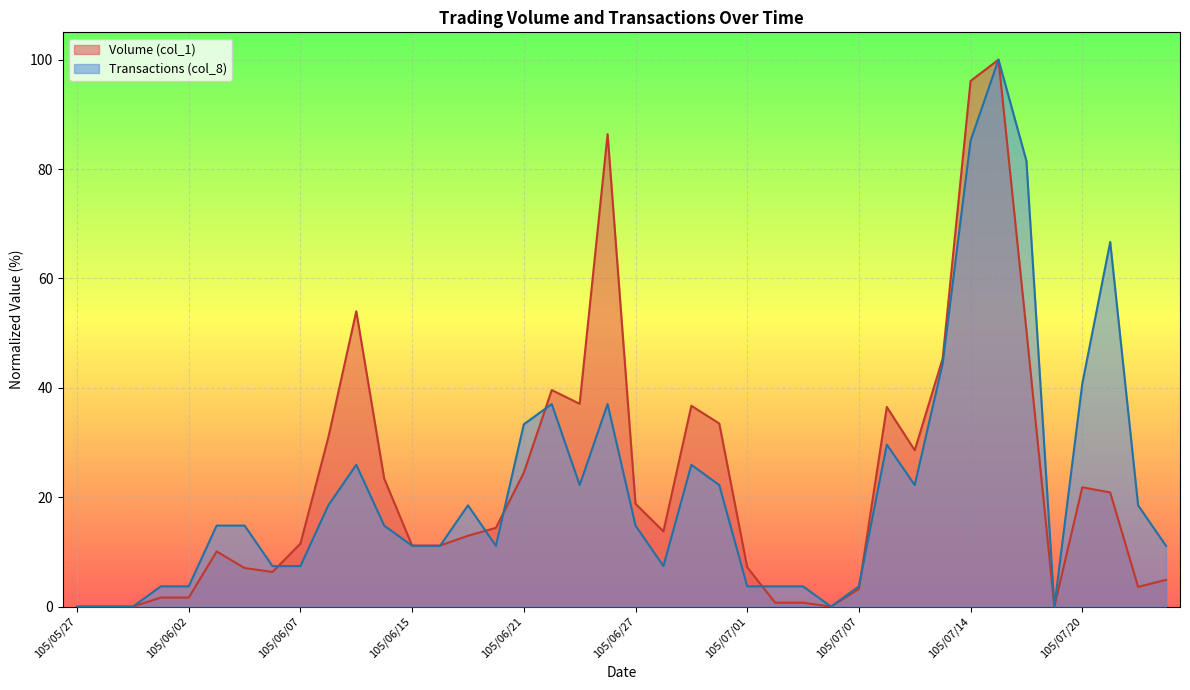

How many data points in Volume (col_1) are less than 13?

20